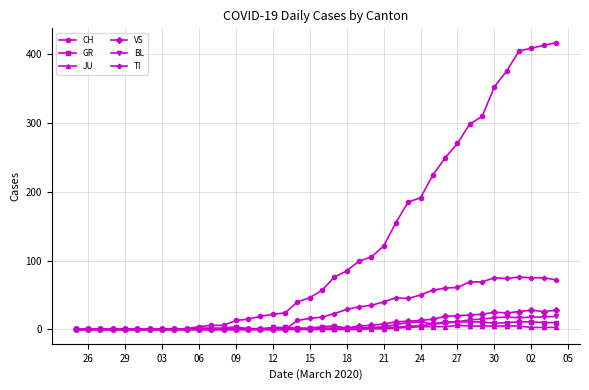

What is the maximum value shown in the chart?

416